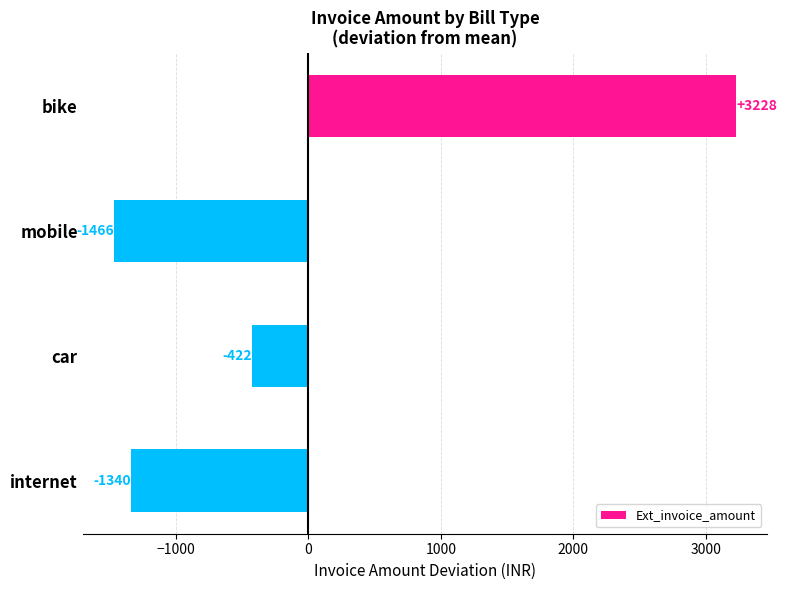

Which category has the highest value across all series?

bike